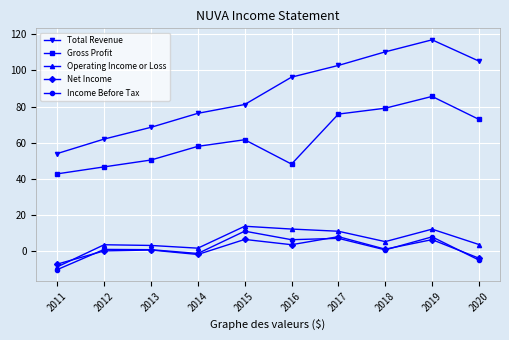

At which label does Total Revenue reach its peak?

2019